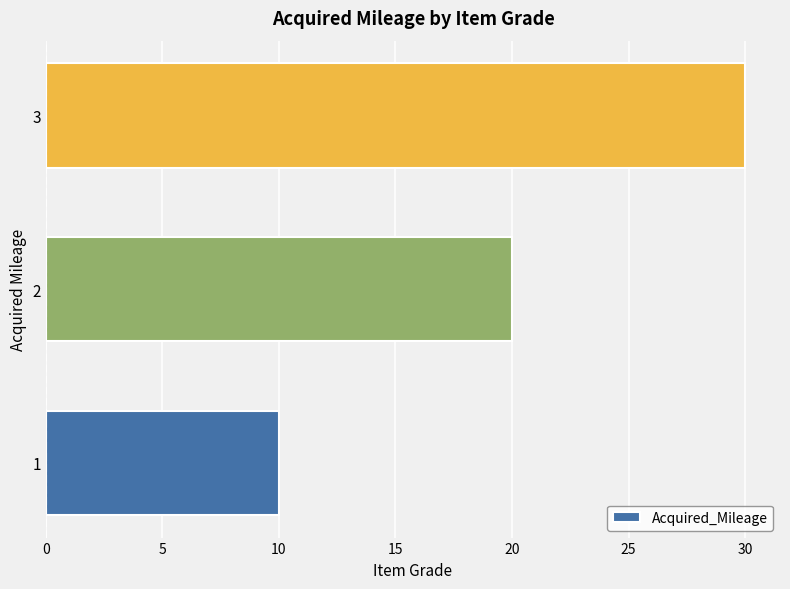

Is it true that the value at 1 is 14?

False